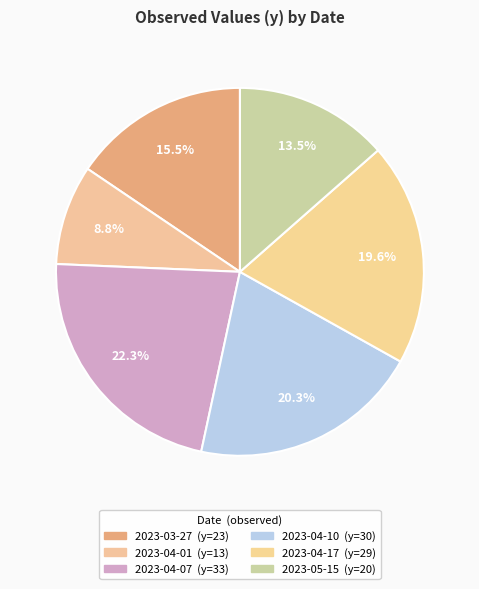

Does any single category account for the majority?

No